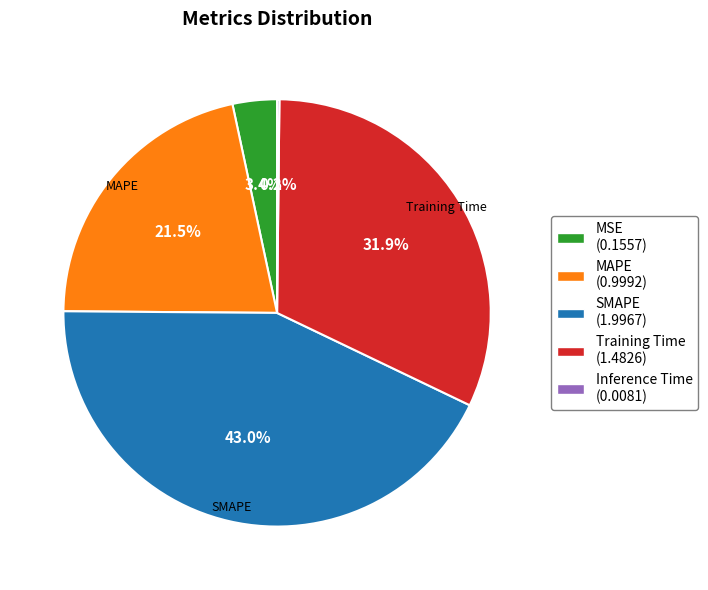

Does any single category account for the majority?

No